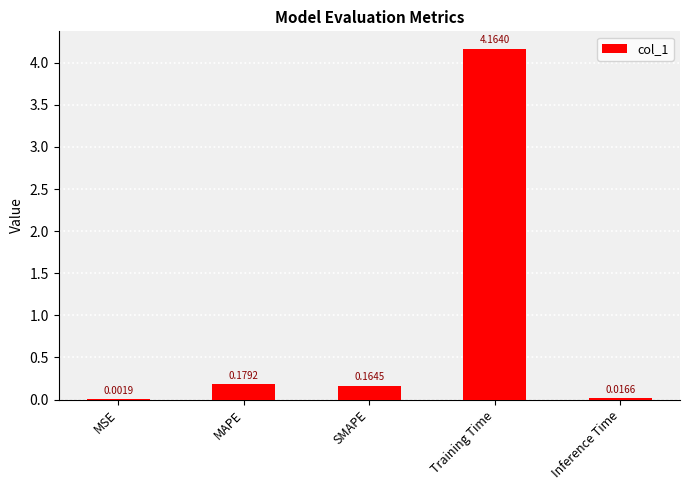

Which category has the highest value across all series?

Training Time